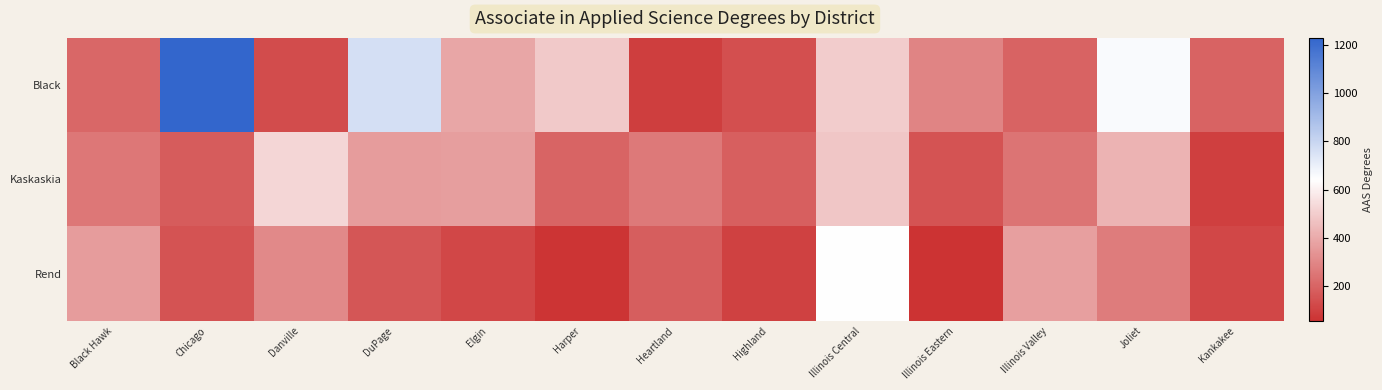

Rank the series by their average value, from lowest to highest.

Rend, Kaskaskia, Black